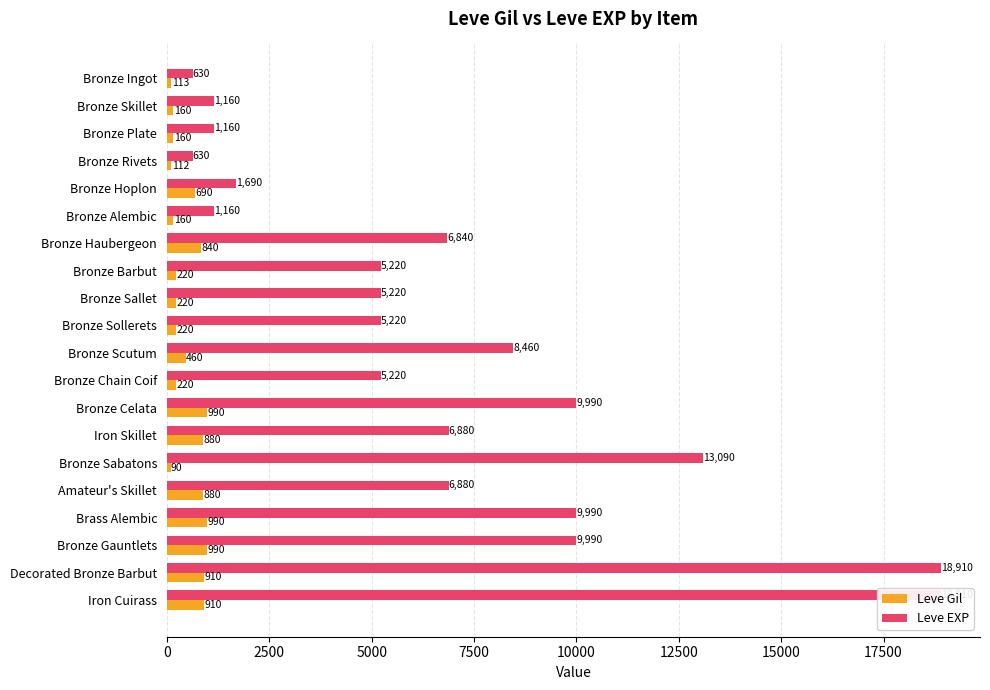

Is it true that Leve EXP equals 21288 at Bronze Sabatons?

False